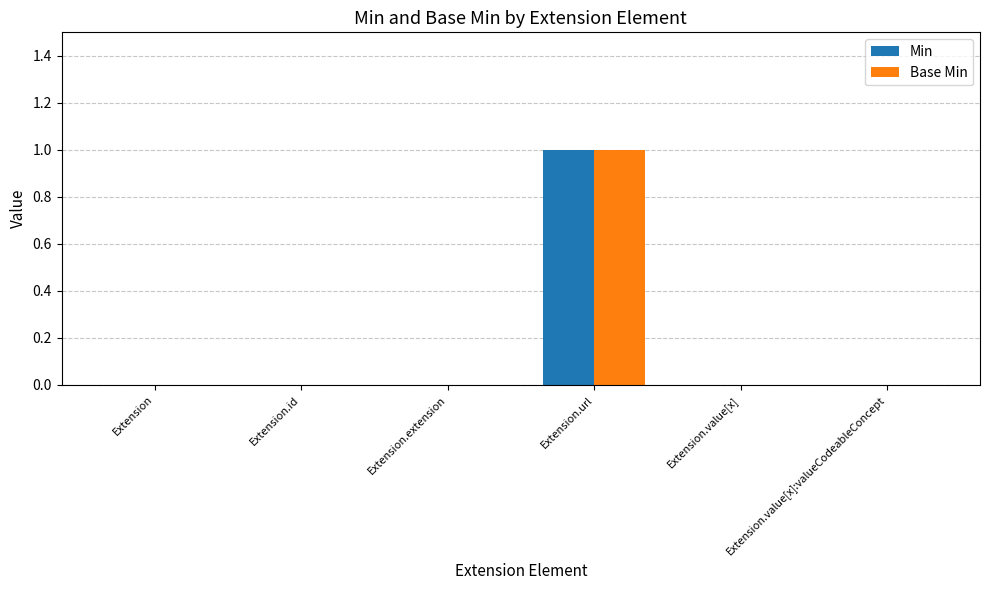

Reading left to right, list all the values displayed in this chart.

Min: Extension=0	Extension.id=0	Extension.extension=0	Extension.url=1	Extension.value[x]=0	Extension.value[x]:valueCodeableConcept=0
Base Min: Extension=0	Extension.id=0	Extension.extension=0	Extension.url=1	Extension.value[x]=0	Extension.value[x]:valueCodeableConcept=0